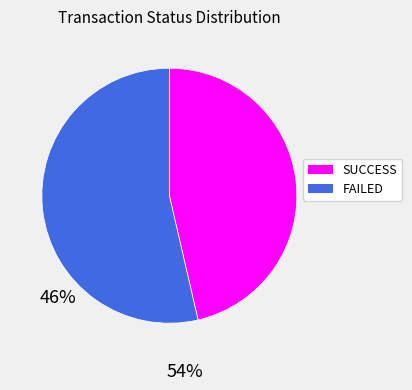

Is there a majority slice in this chart?

Yes